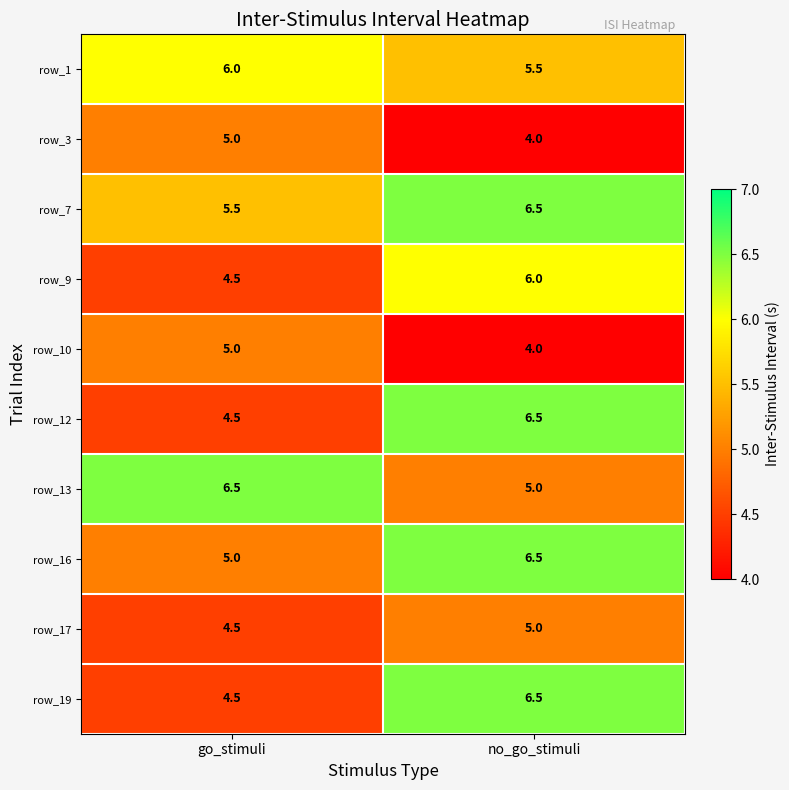

What is the average value of the row_3 series?

4.5